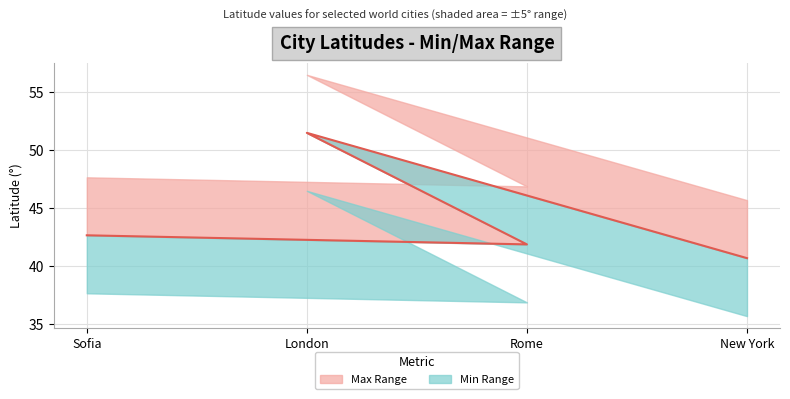

At which label does the data first exceed 42?

Sofia